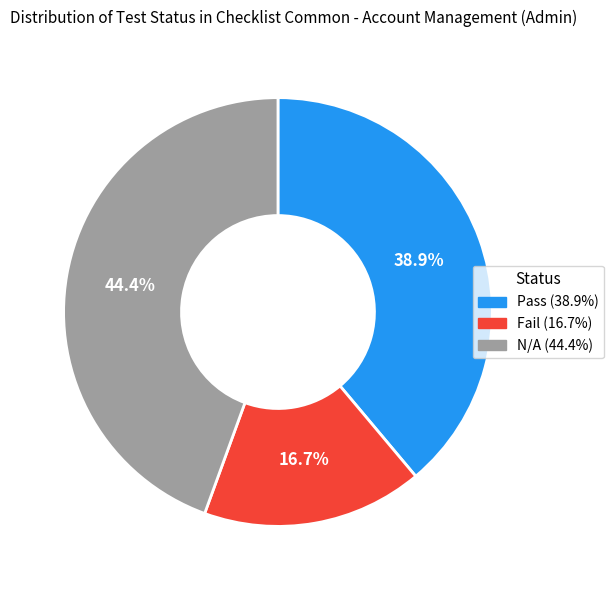

What percentage is the Pass slice, to the nearest percent?

39%